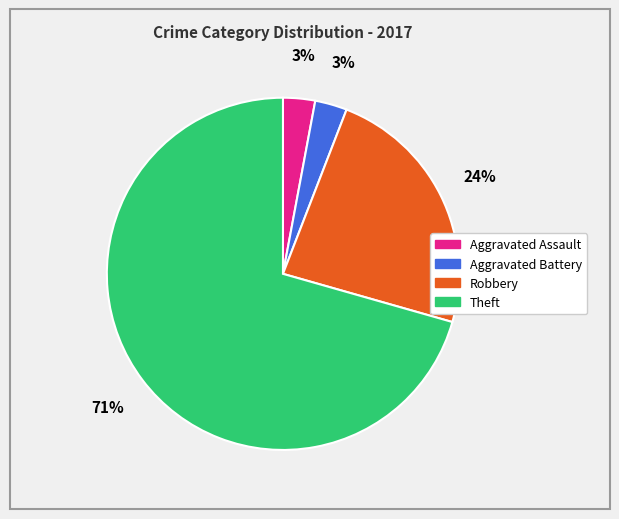

Is it true that Aggravated Battery is 3% of the pie?

True